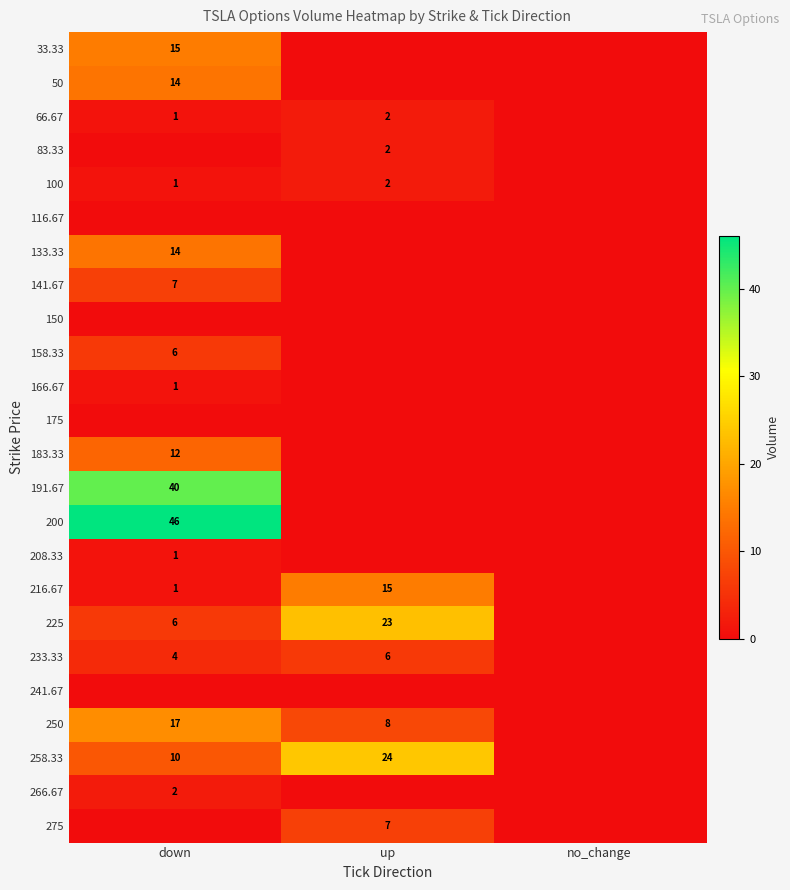

At which category is the sum across all series the highest?

down